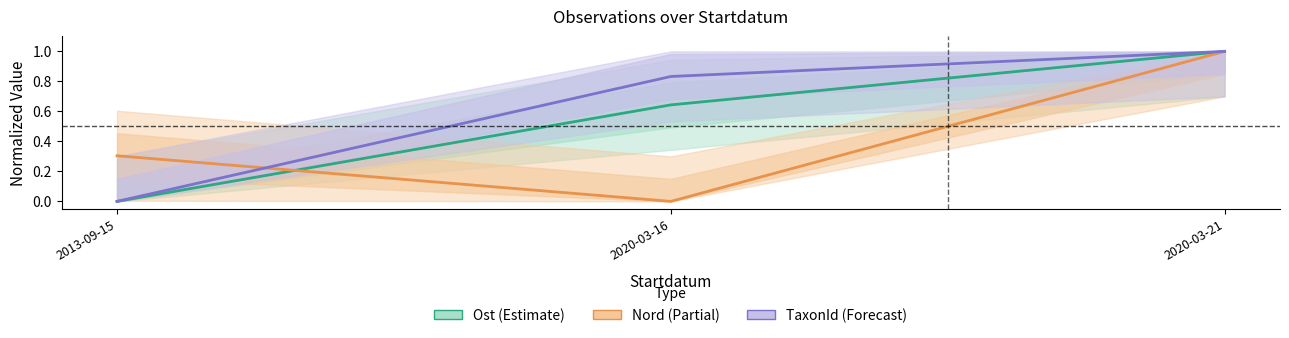

Which series changed the most between 2020-03-16 and 2020-03-21?

Nord